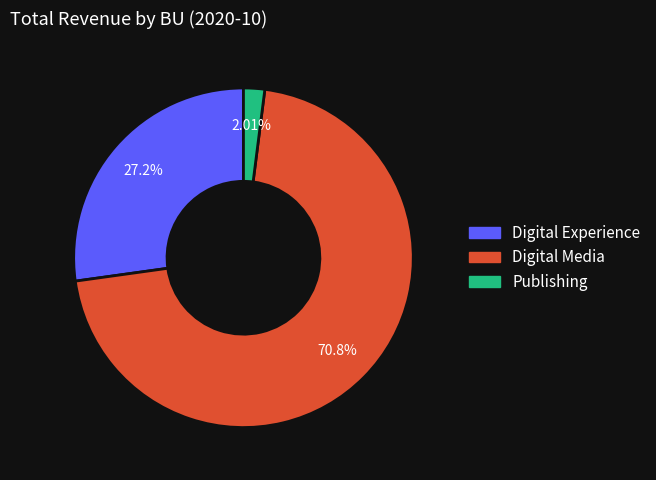

Which slice is the smallest?

Publishing